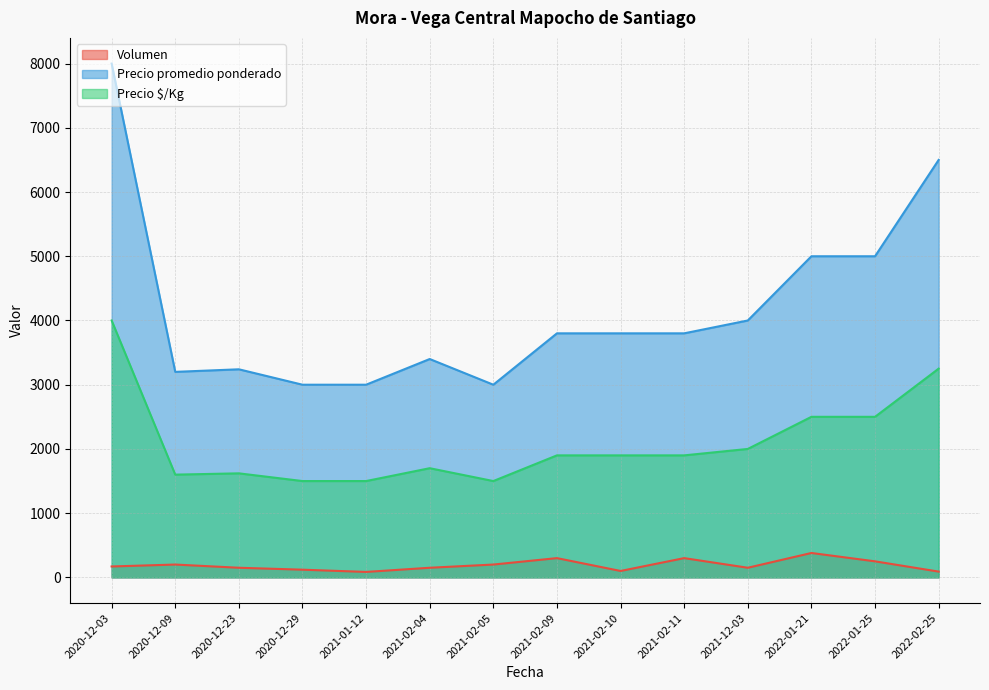

What is the total value across all series at 2021-02-10?

5800